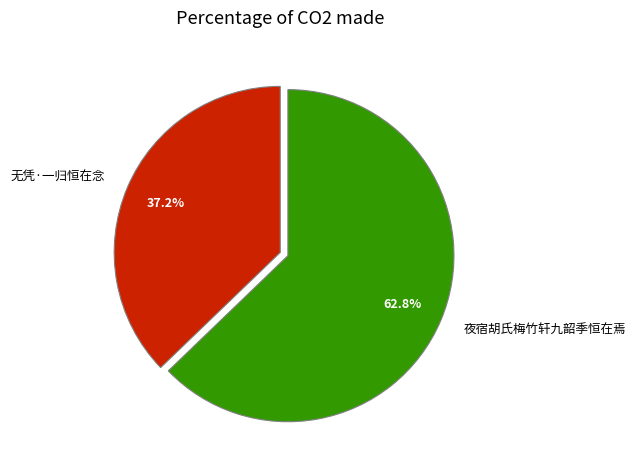

What percentage is NOT represented by 夜宿胡氏梅竹轩九韶季恒在焉?

37.2%